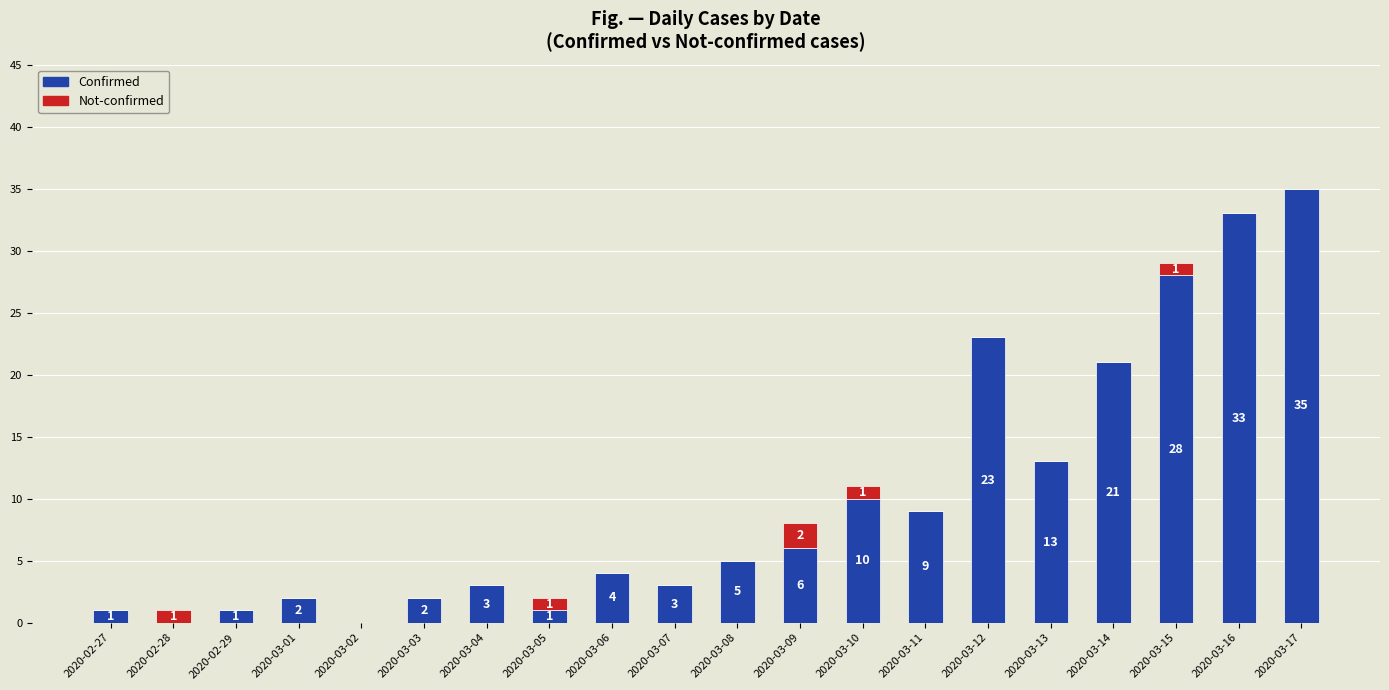

At which label is Confirmed closest to 17?

2020-03-13